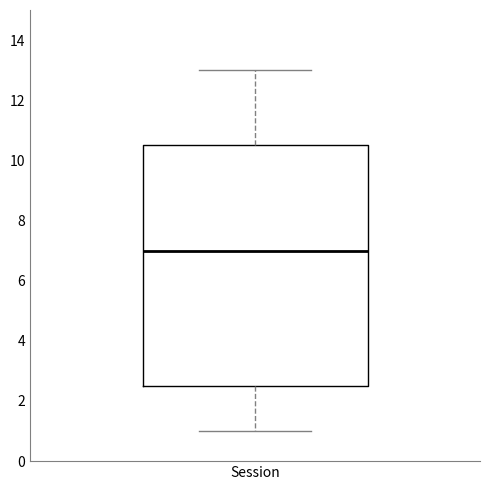

Read this box plot against the y-axis: the position of the median line, the range covered by the box, and the ends of both whiskers. The values are not printed on the chart, so give them approximately, as read against the axis.

median 7.0, box 2.6 to 10.6, whiskers 1.0 to 13.0